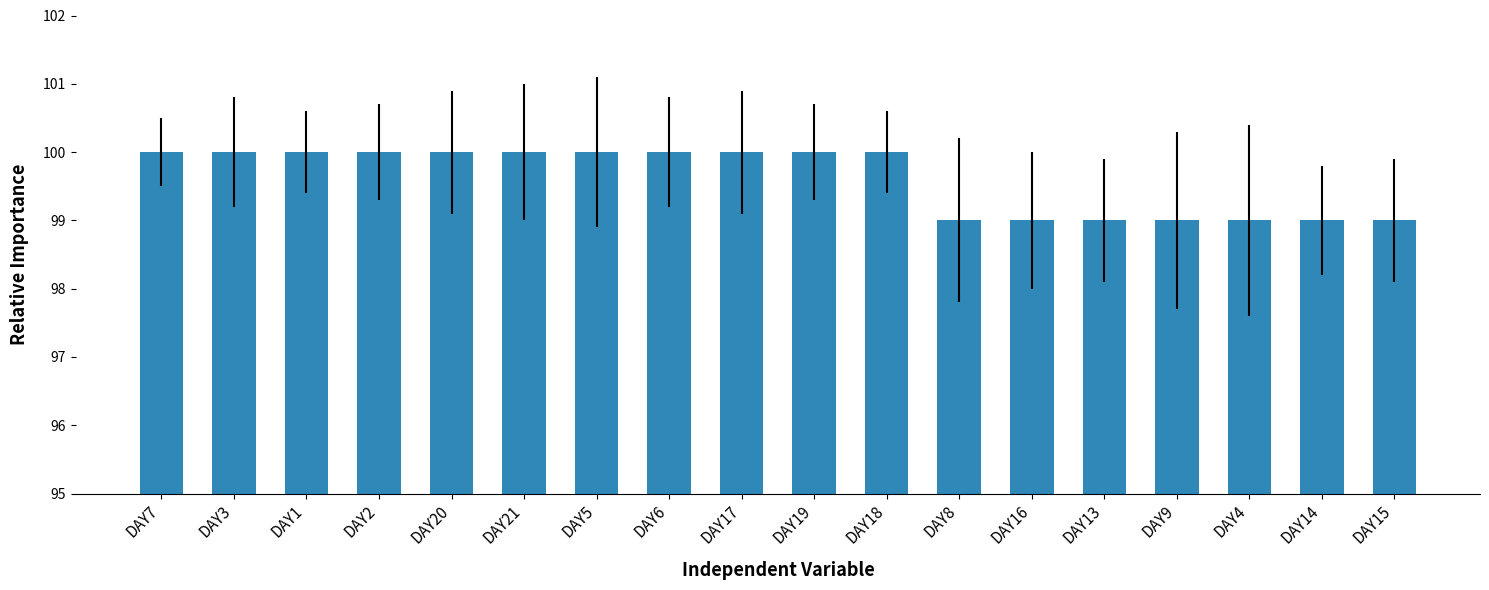

What is the sum of the values at DAY17 and DAY13?

199